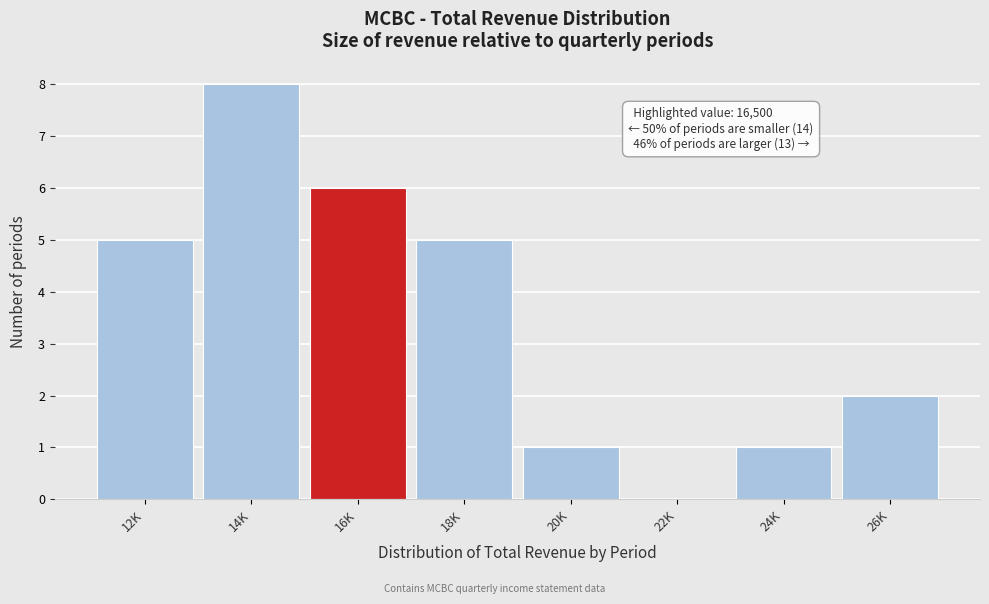

Reading right to left, what are all the values shown in this chart?

26K=2	24K=1	22K=0	20K=1	18K=5	16K=6	14K=8	12K=5